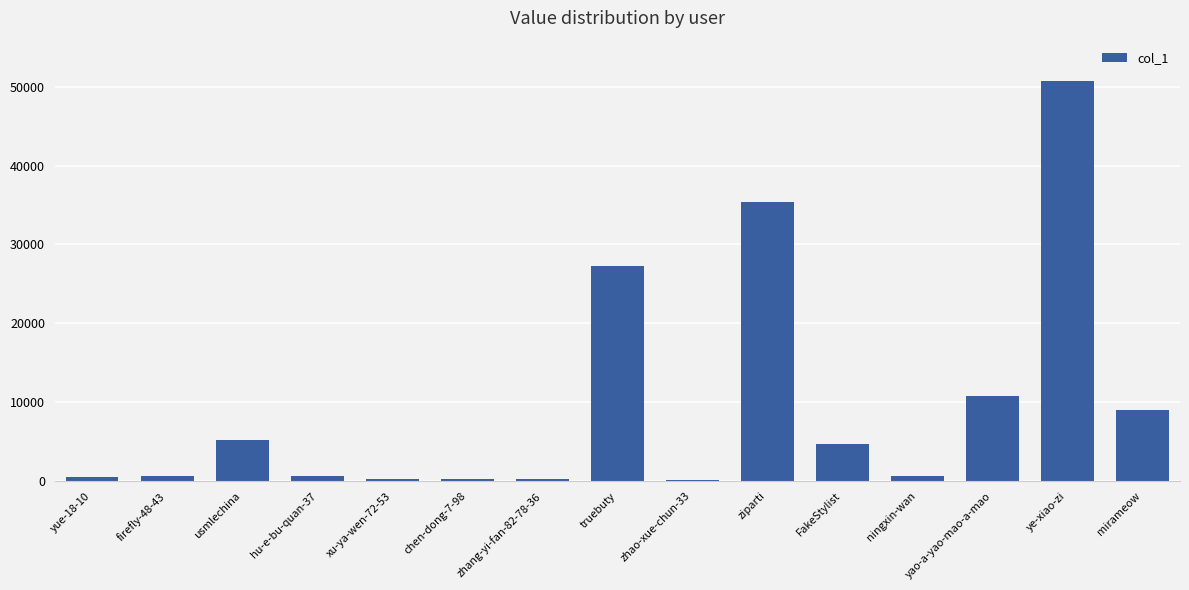

The value at truebuty is 27306. True or false?

True